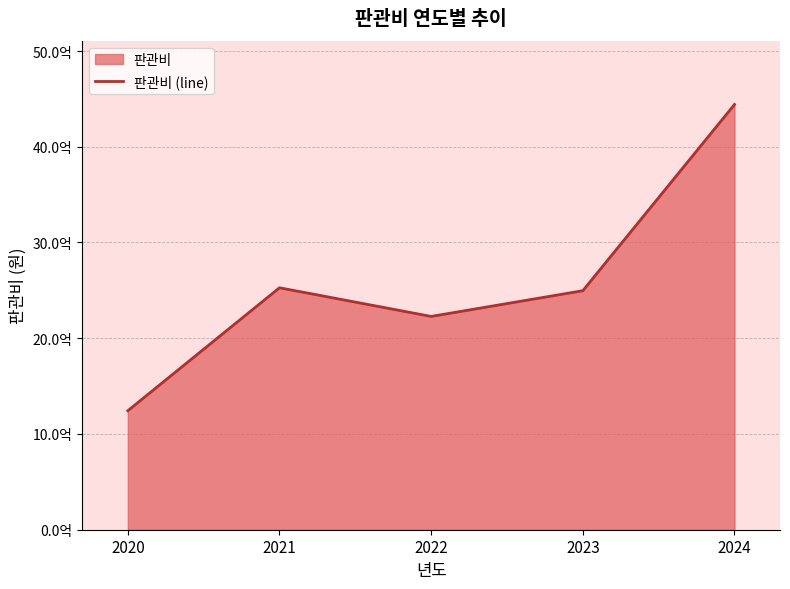

What is the change in value from 2020 to 2021?

+1284125000